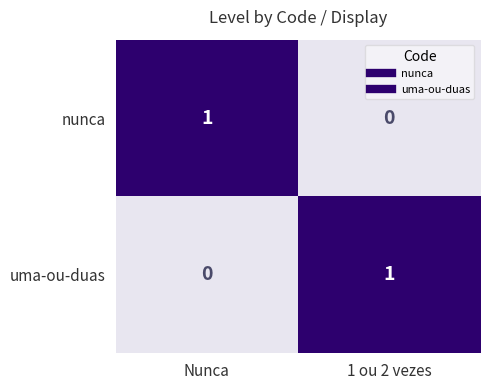

At which label does uma-ou-duas reach its minimum?

Nunca